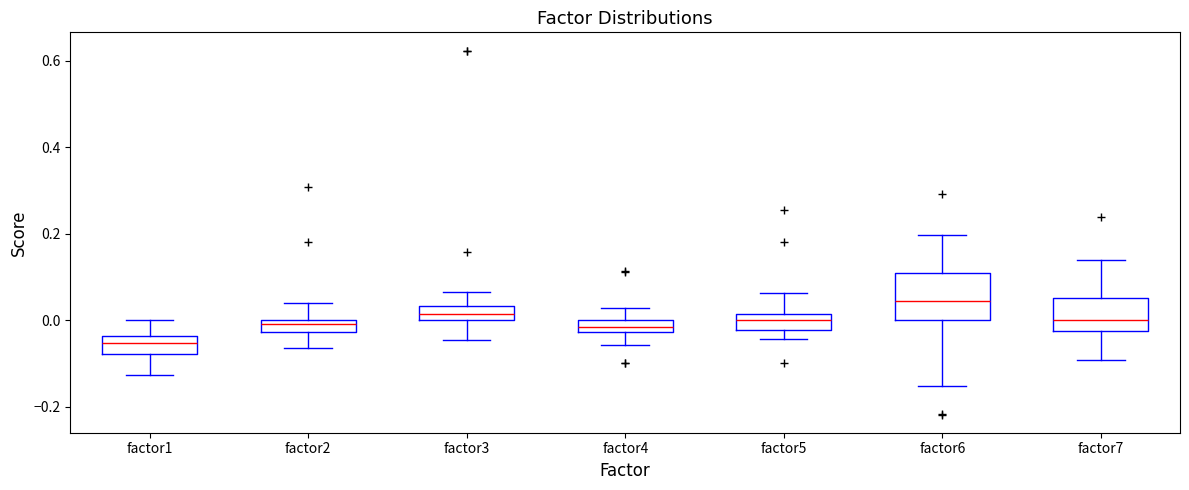

Which box's median line is the highest?

factor6